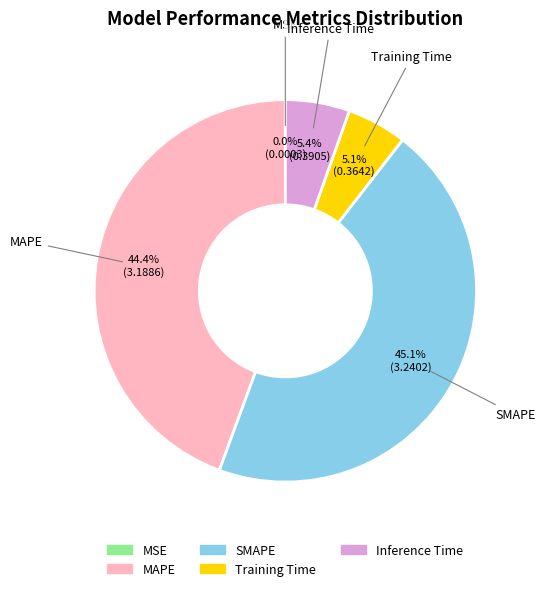

Between SMAPE and Inference Time, which is larger?

SMAPE